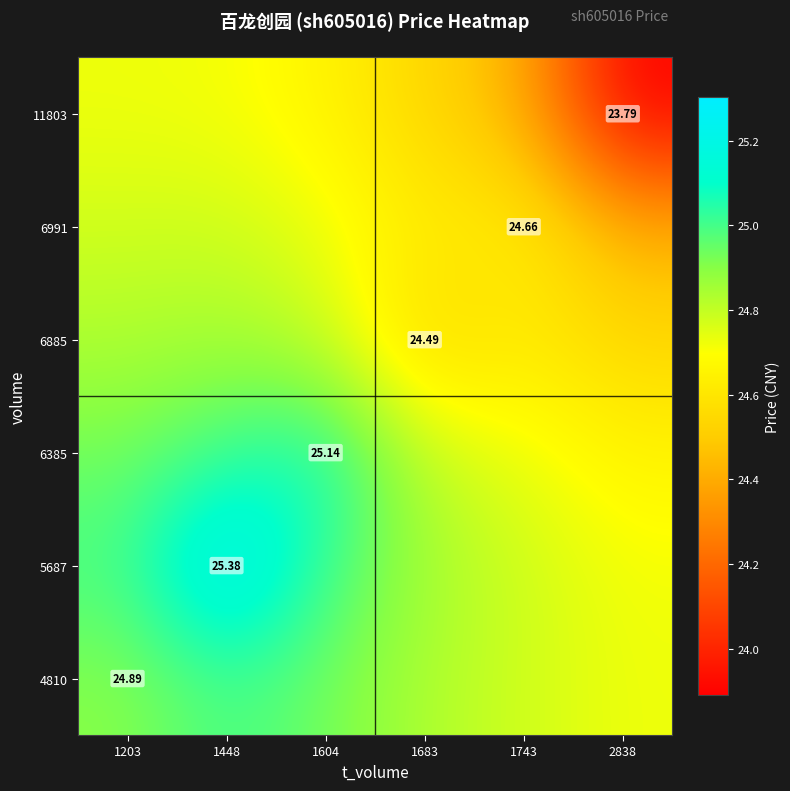

What is the total value across all series at 1743?

148.0